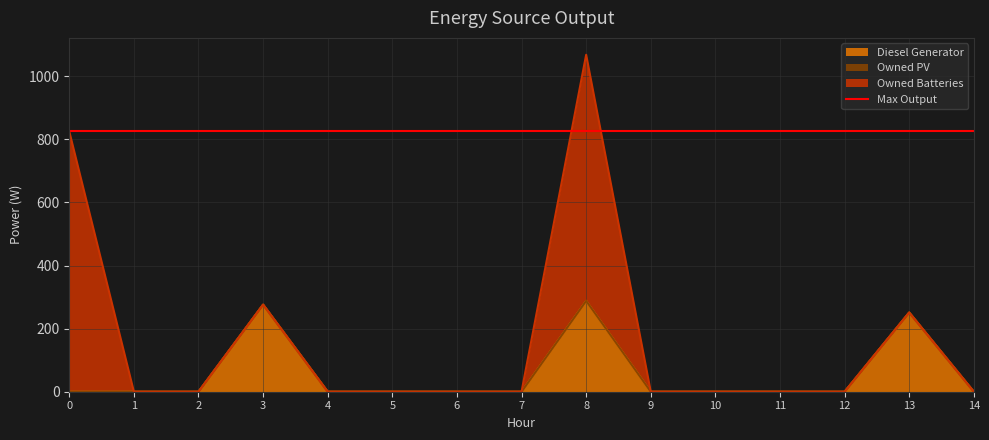

Does the chart display data point markers on the line(s)?

No